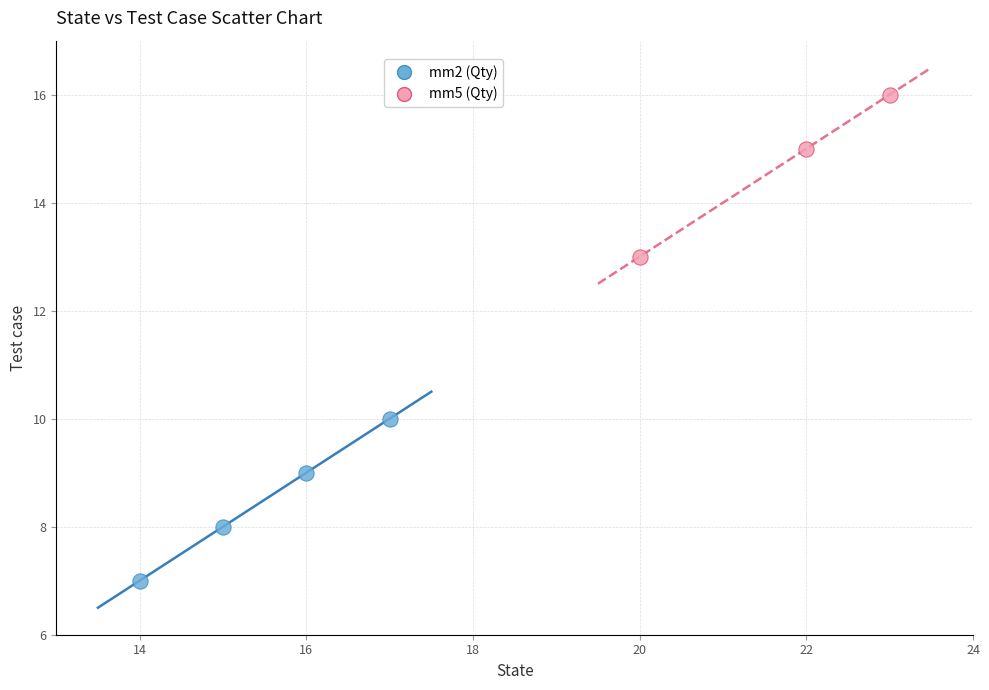

Which series contains the lowest Y value?

mm2 (Qty)